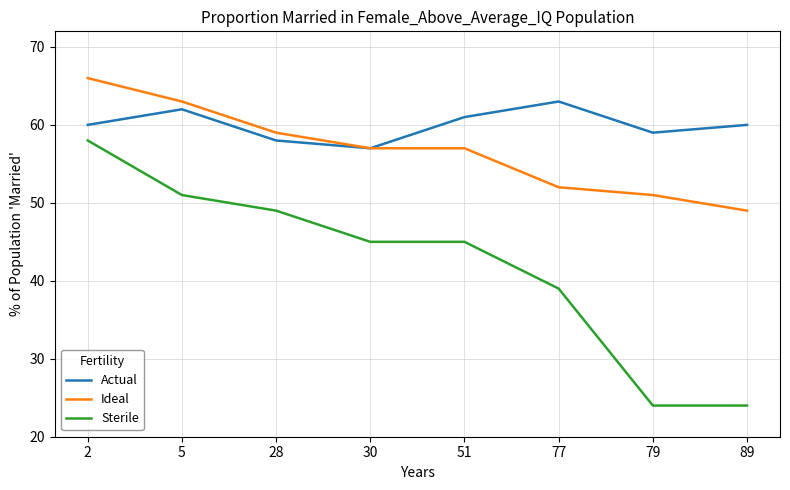

Which series has the widest spread of values?

Sterile